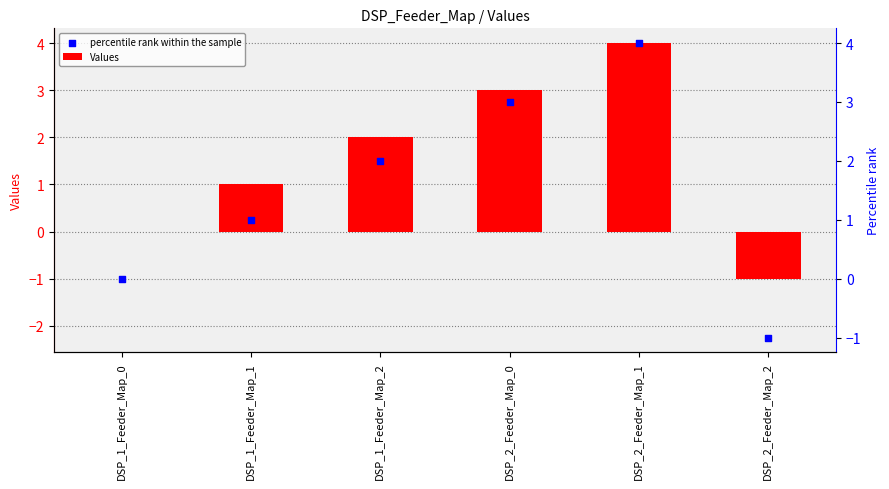

At how many categories does at least one series exceed -1?

5